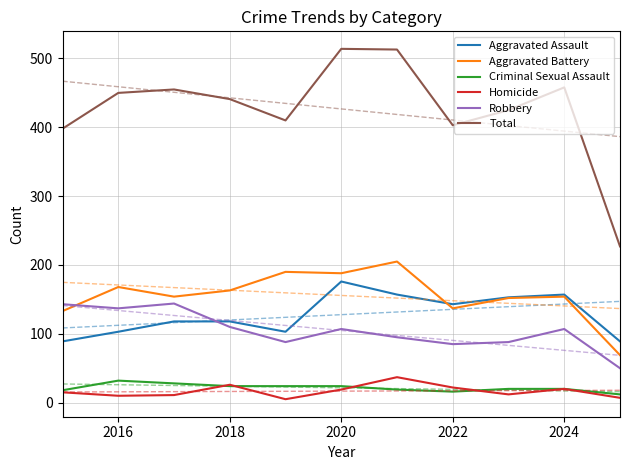

Does the chart have visible grid lines?

Yes